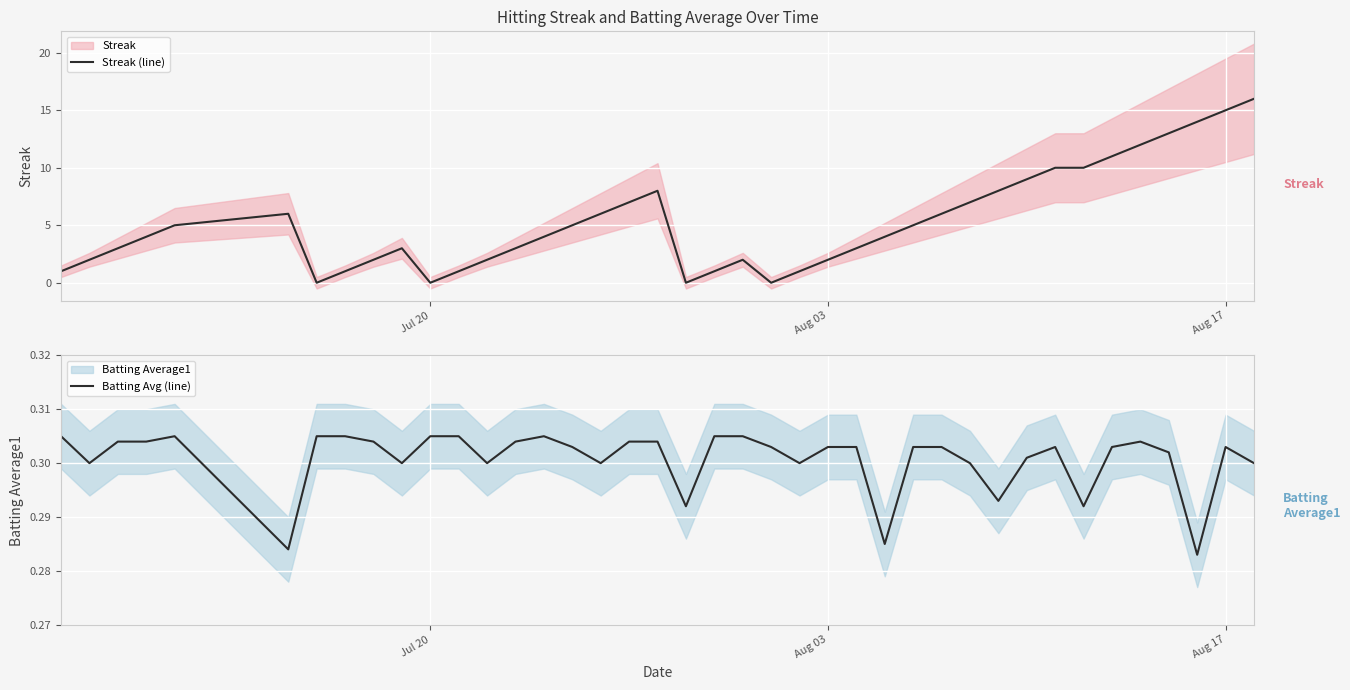

List the series in order of their overall mean, lowest first.

Batting Avg (line), Streak (line)